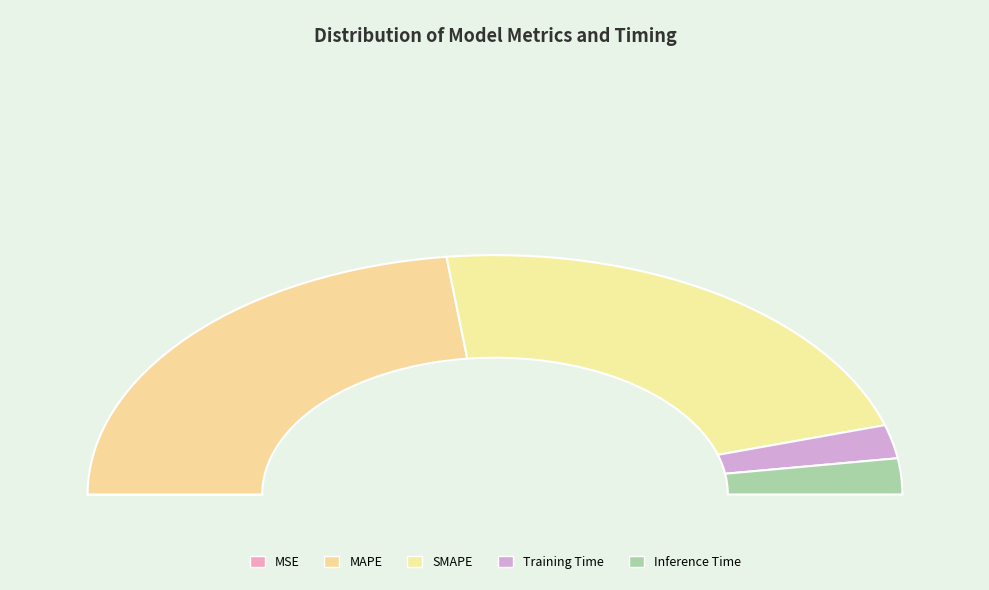

To the nearest percent, what is the average slice percentage?

20%